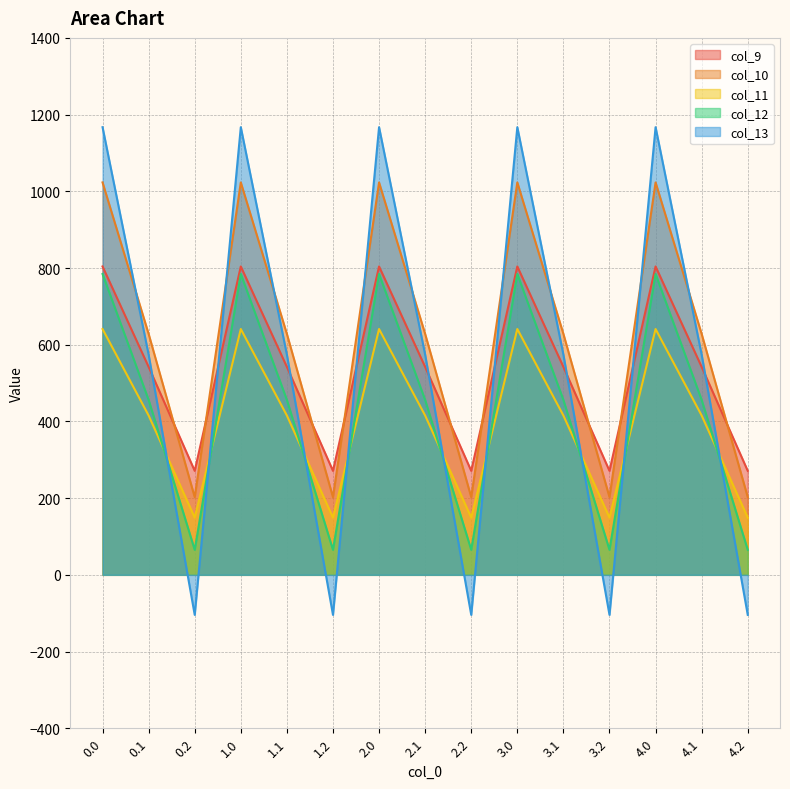

At which category does col_12 reach its first local peak?

1.0